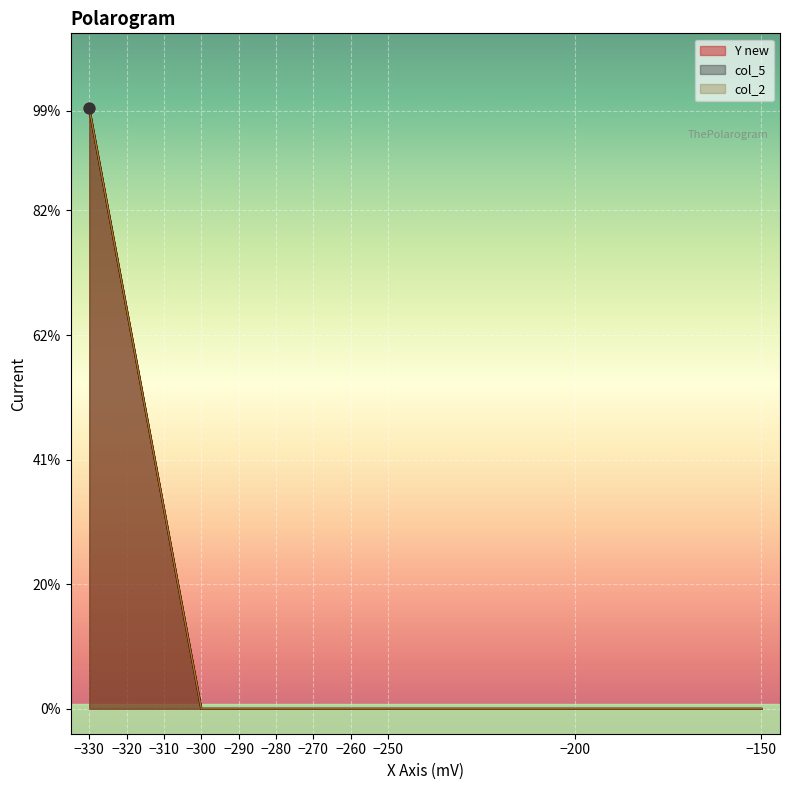

Which series has the largest Y range (max minus min)?

Y new